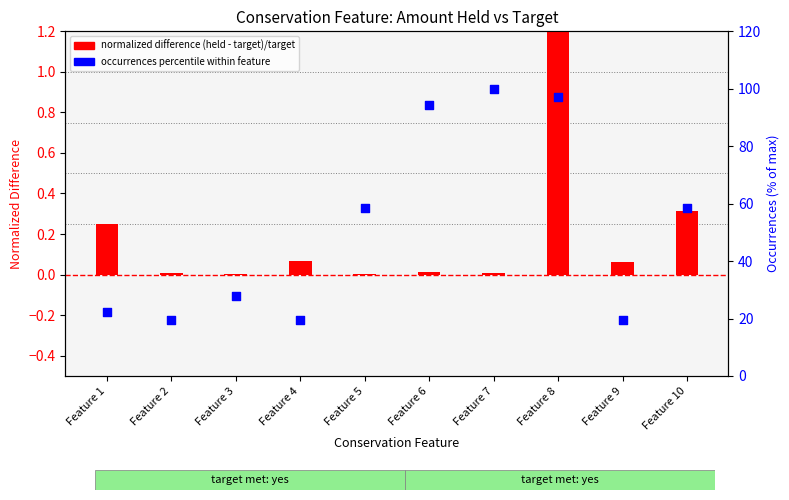

Which series has the widest spread of Y values?

occurrences percentile within feature